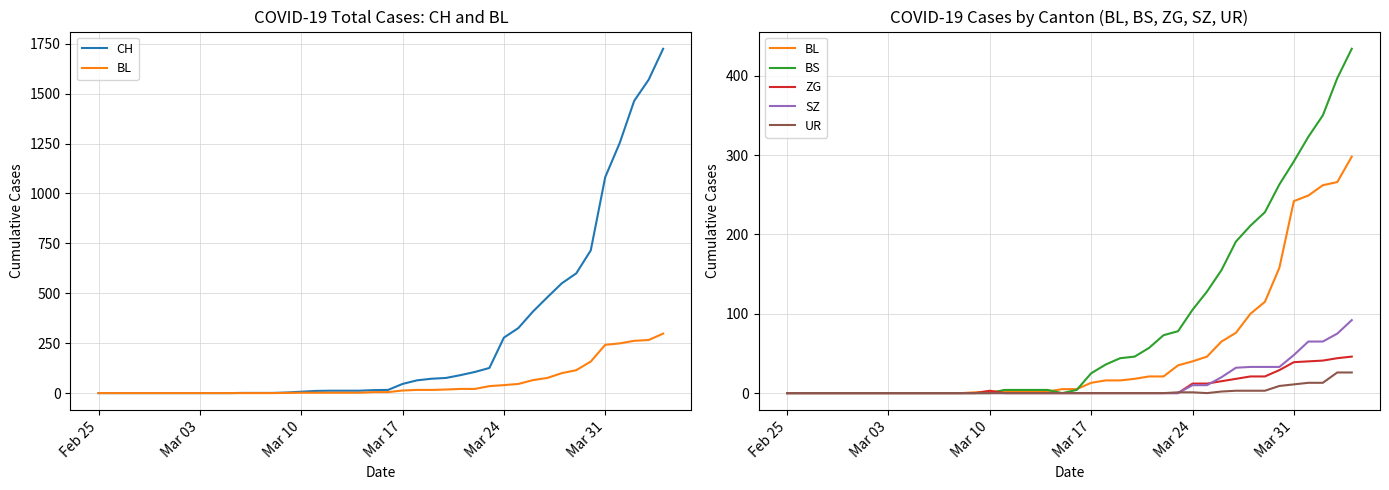

What is the difference between the second highest and minimum values in the BS series?

397